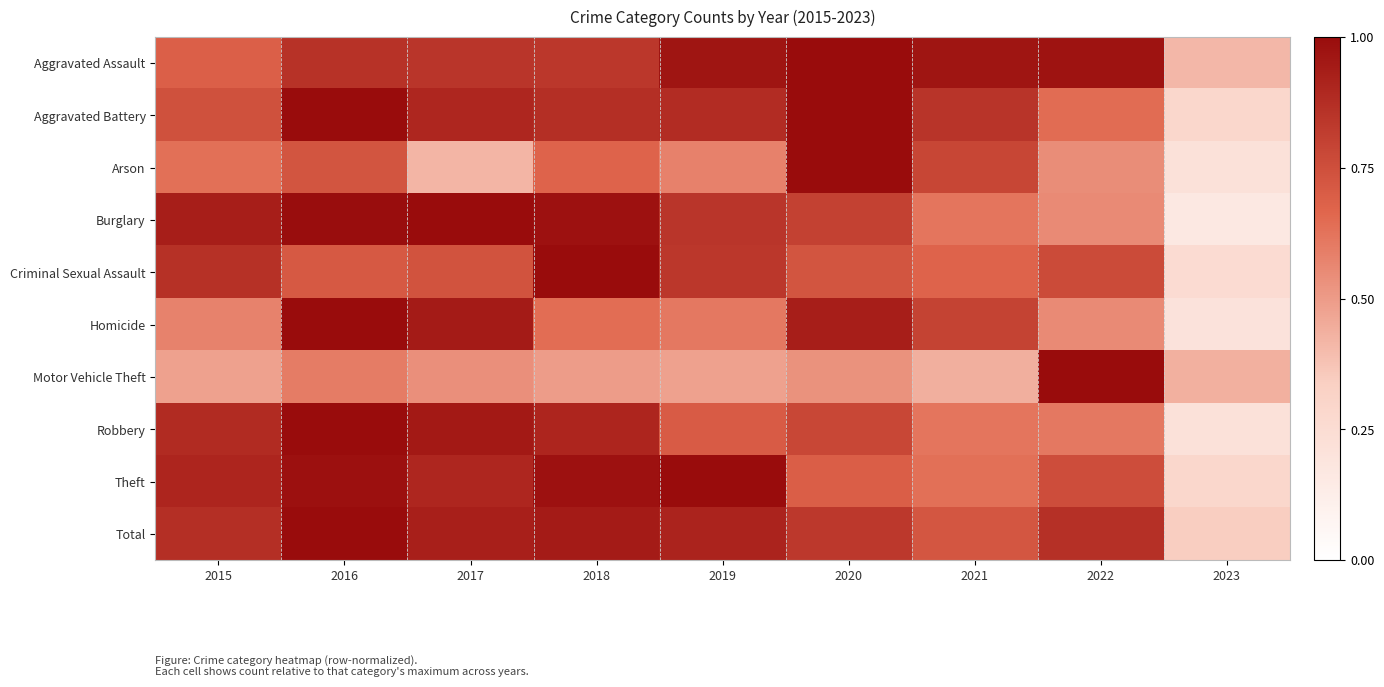

How many data points does each series have?

9